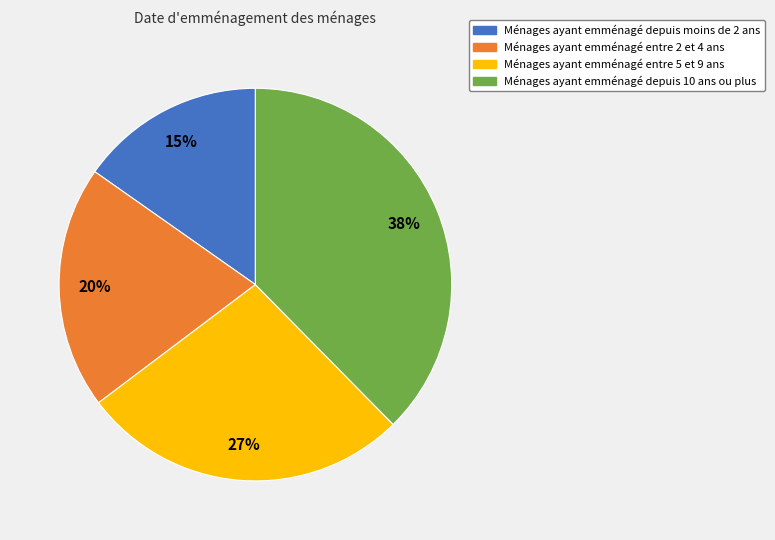

Rank the categories by value from lowest to highest.

Ménages ayant emménagé depuis moins de 2 ans, Ménages ayant emménagé entre 2 et 4 ans, Ménages ayant emménagé entre 5 et 9 ans, Ménages ayant emménagé depuis 10 ans ou plus